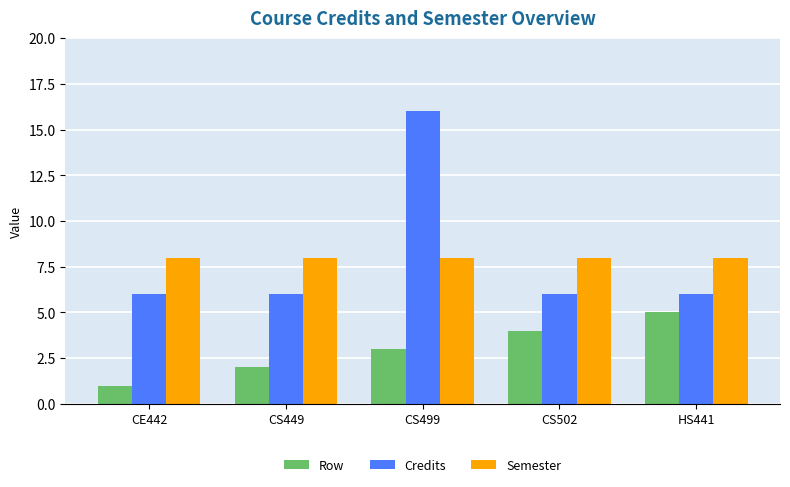

Reading left to right, extract all data points from this chart.

Row: 1	2	3	4	5
Credits: 6	6	16	6	6
Semester: 8	8	8	8	8